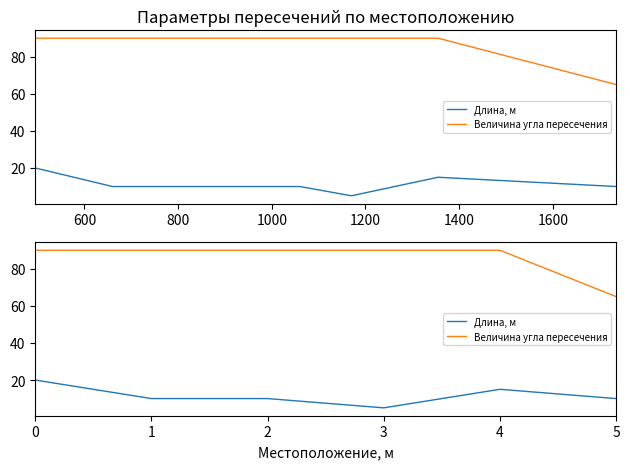

True or false: Величина угла пересечения and Длина, м cross at least once.

False